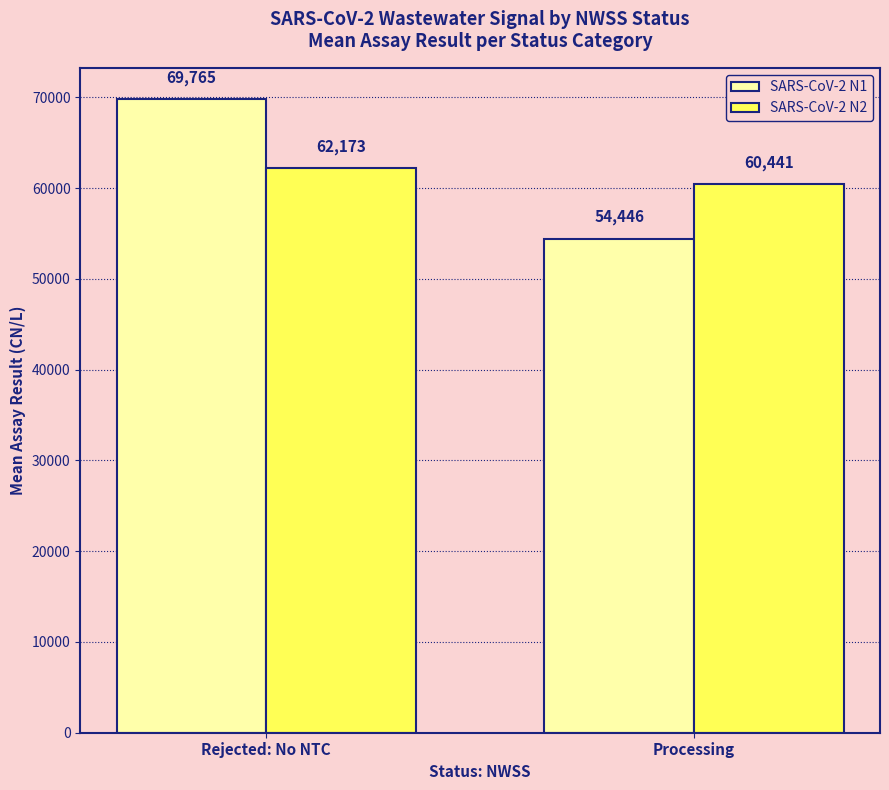

True or false: SARS-CoV-2 N1 has a value of 54445.7 at Processing.

True